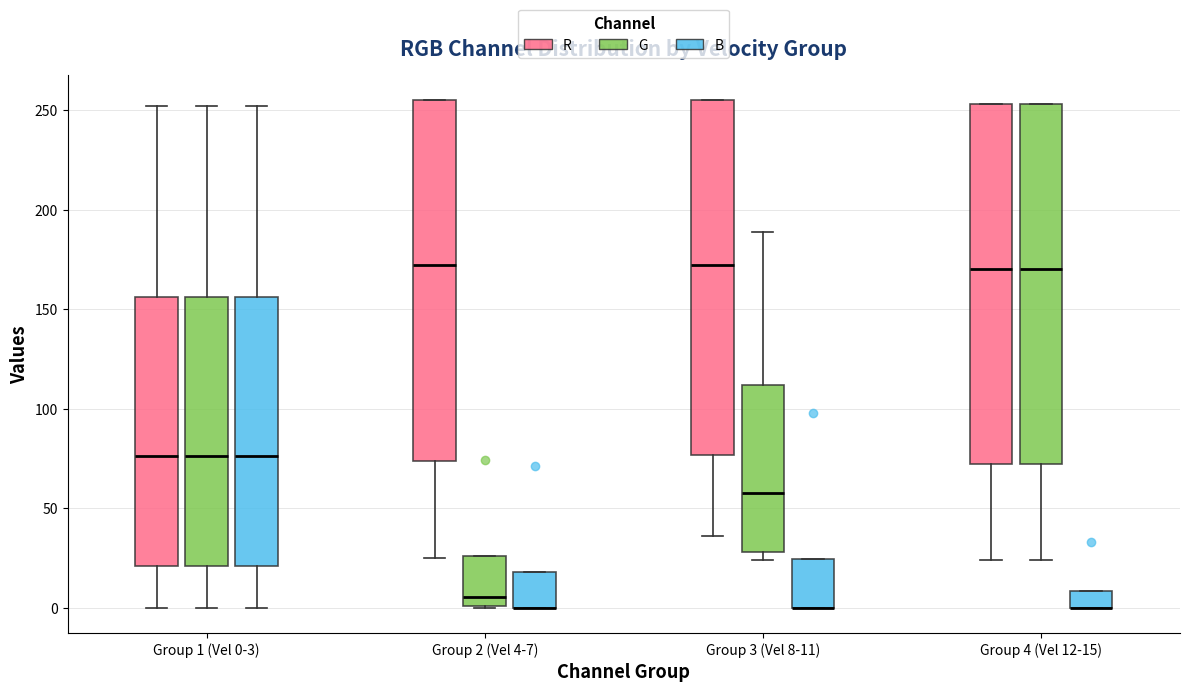

Where does the median line of the box for Group 2 (Vel 4-7) (R) sit on the y-axis? The values are not printed on the chart, so give them approximately, as read against the axis.

175